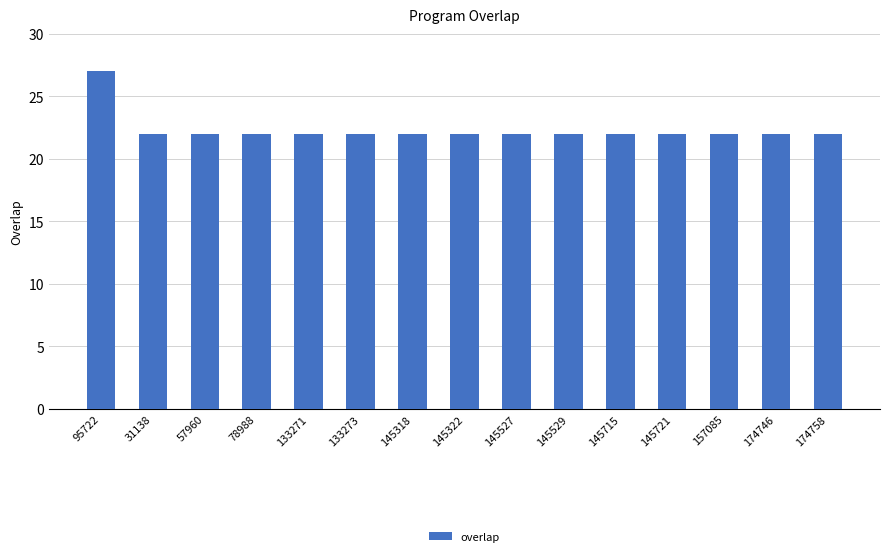

What is the sum of all values?

335